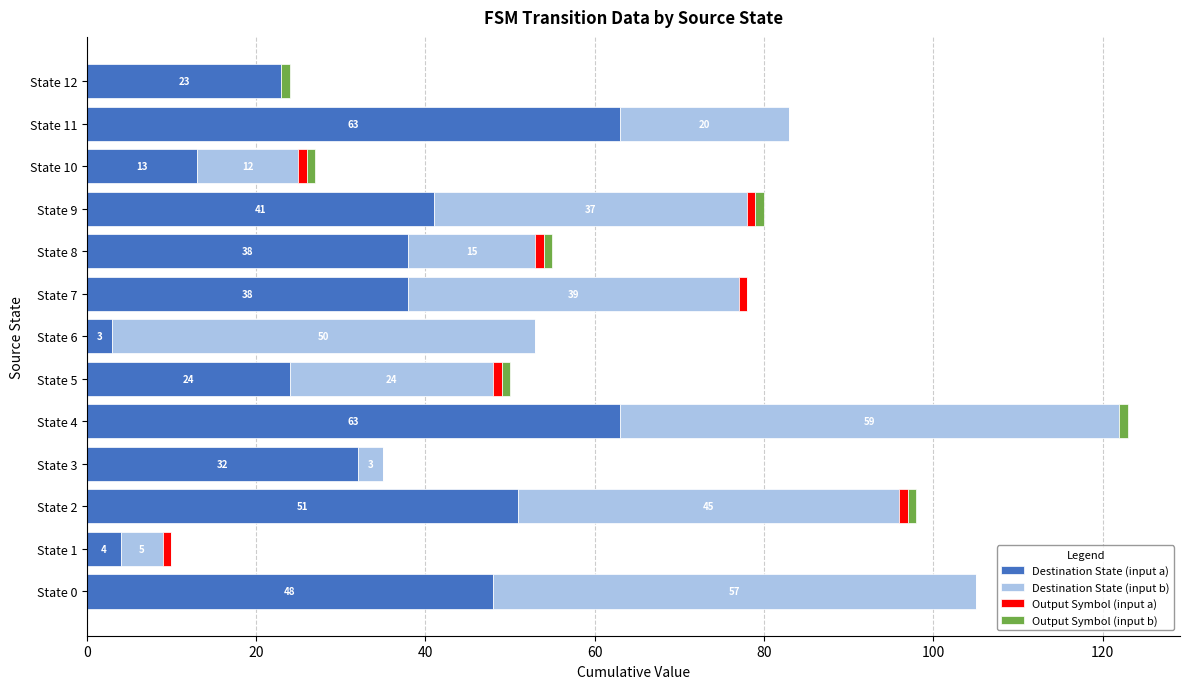

At which category is the sum across all series the highest?

State 4